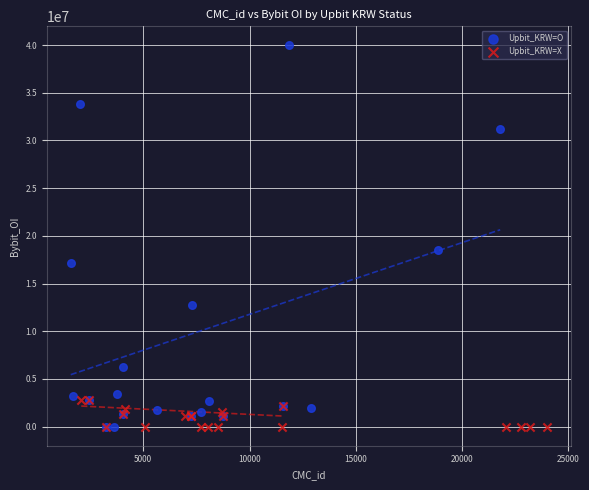

What are all the series names shown in the legend?

Upbit_KRW=O, Upbit_KRW=X